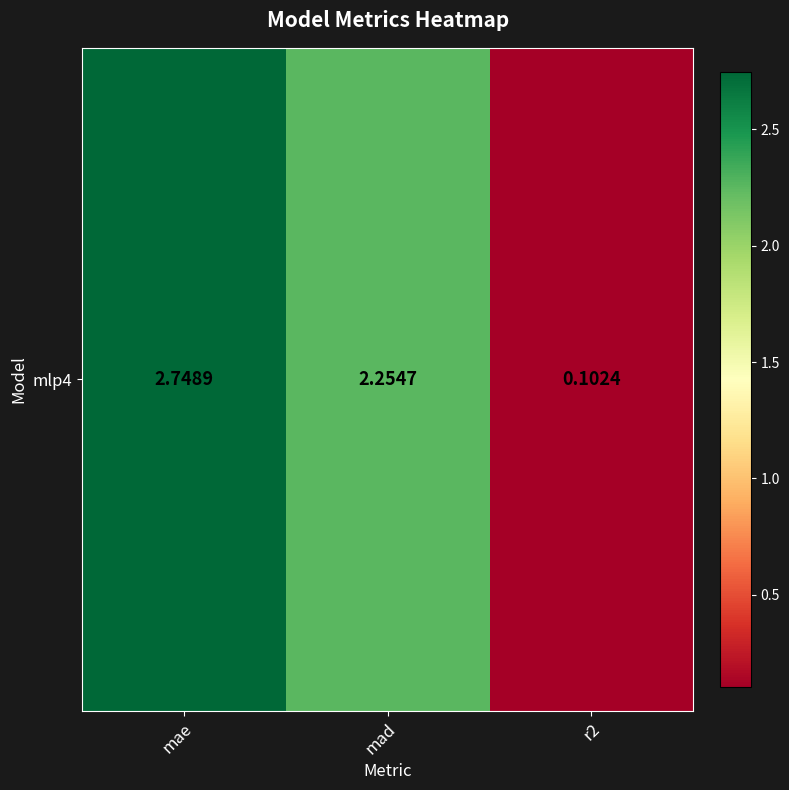

What is the sum of the values at mad and mae?

5.0